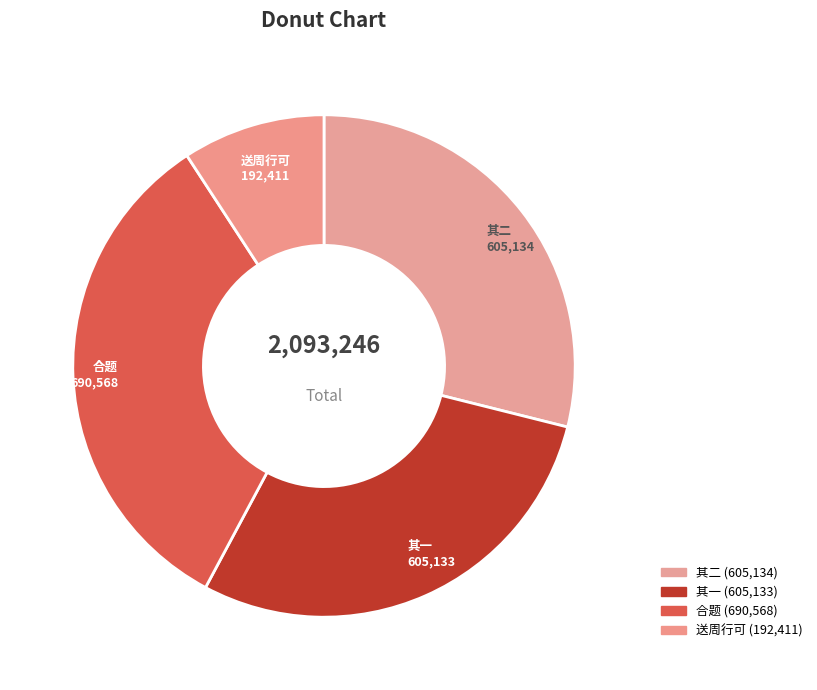

Which slice is the largest?

合题